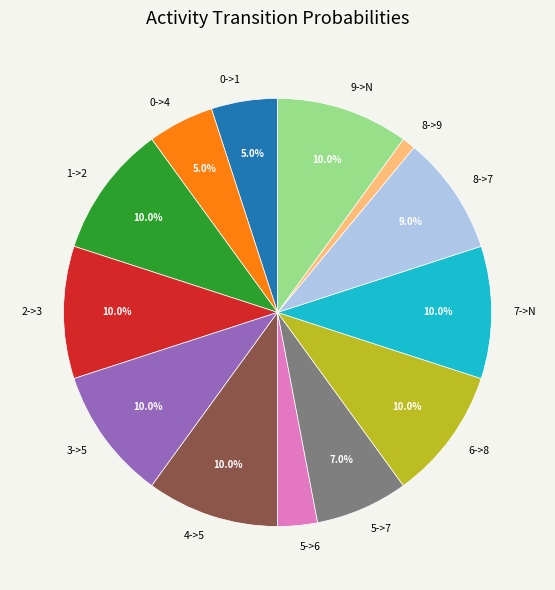

Is it true that 7->N is 10% of the pie?

True